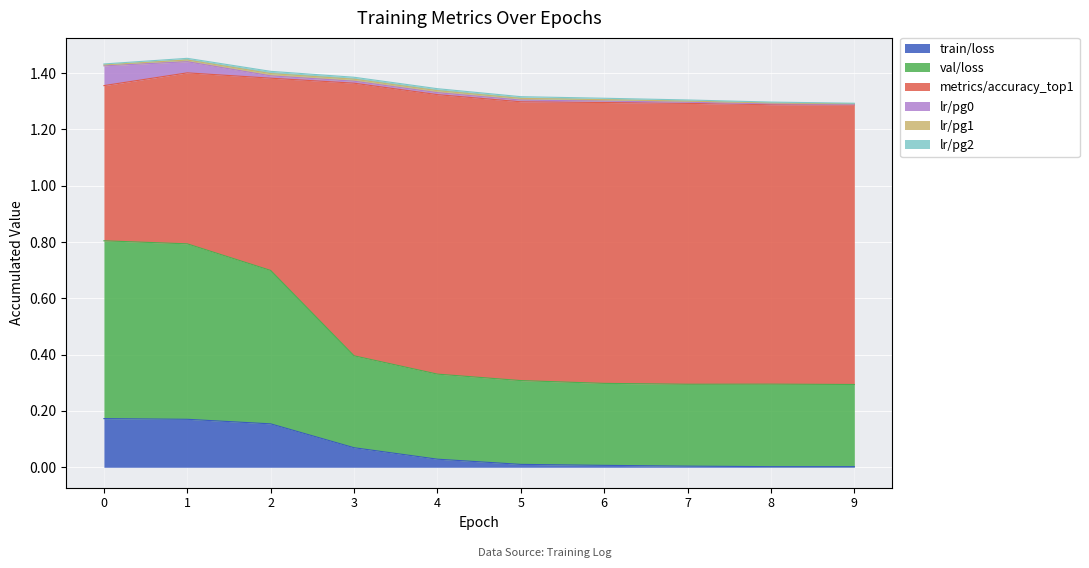

What is the sum of the val/loss values at 8 and 2?

0.8